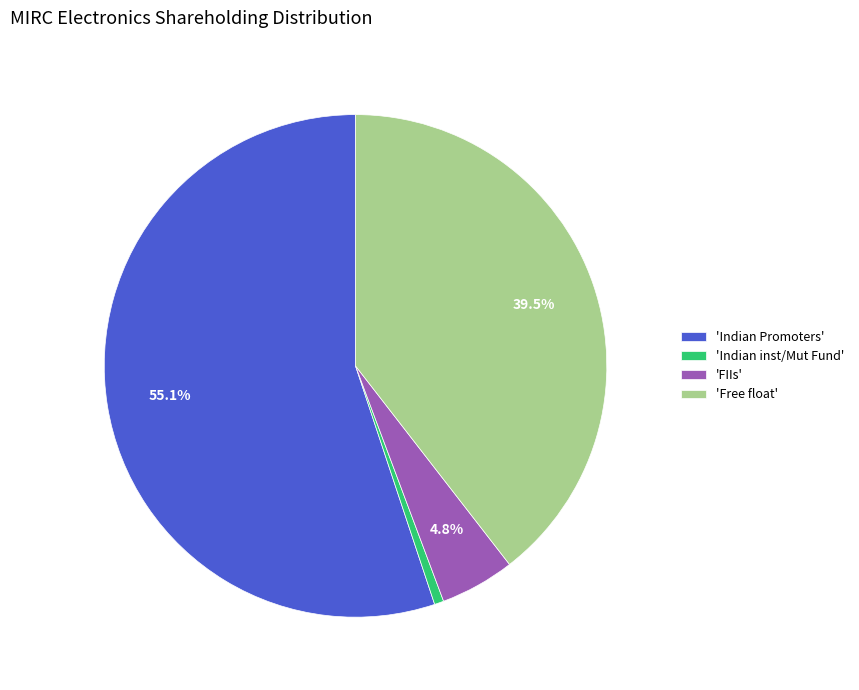

Count the number of slices in the pie.

4